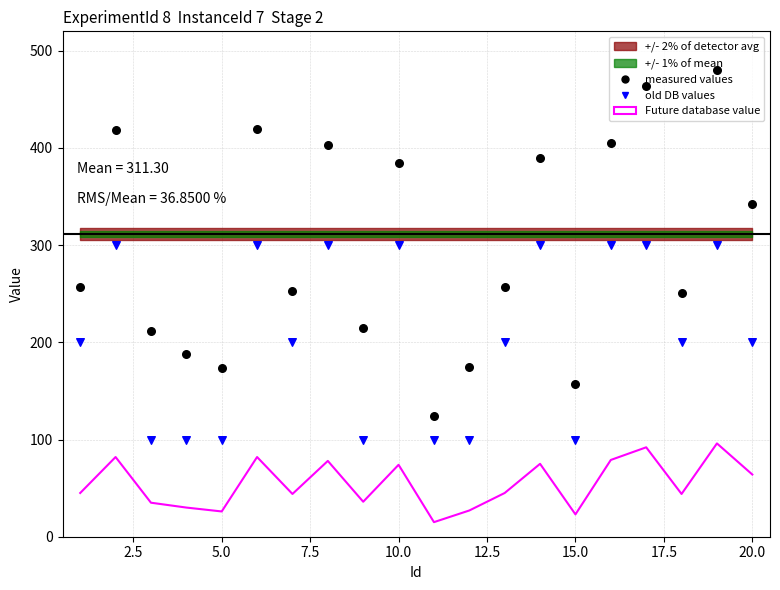

Which series has the largest Y range (max minus min)?

measured values